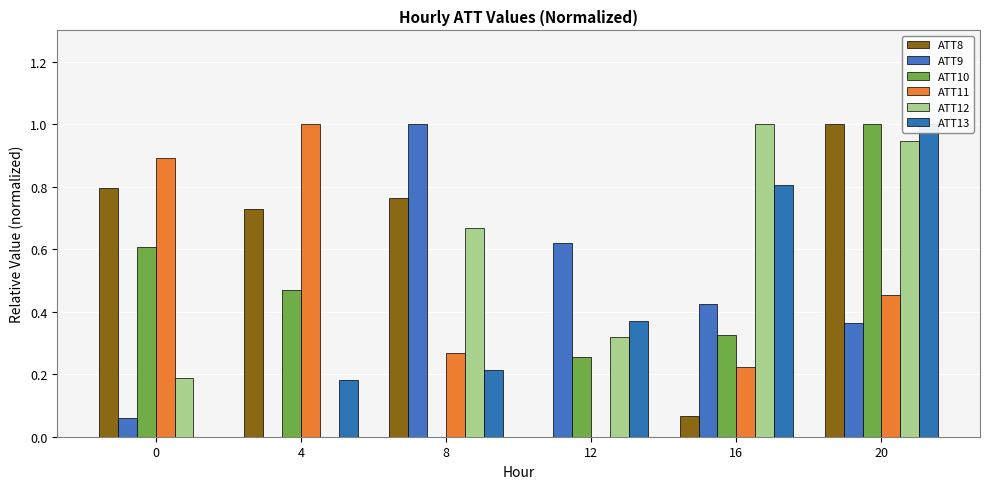

Which has a higher value, 16 or 8?

8